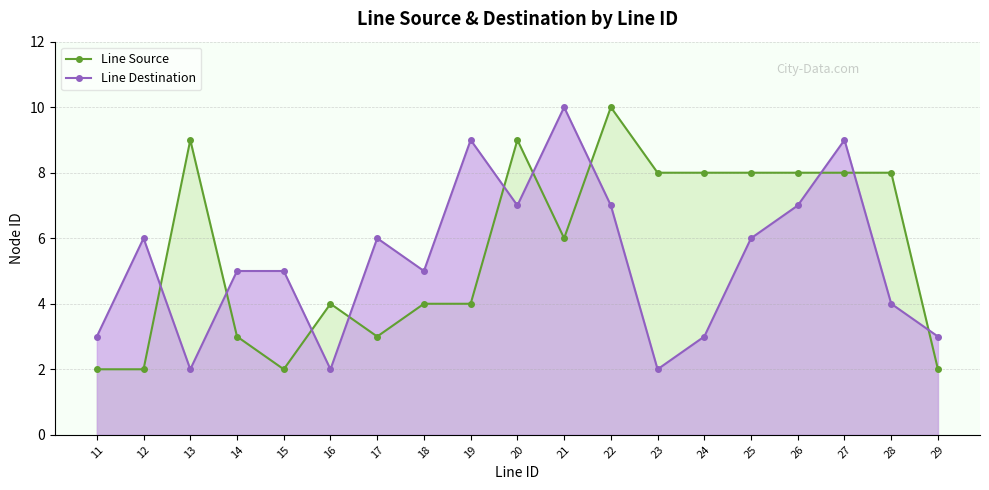

How many data points in Line Destination are less than 5?

7